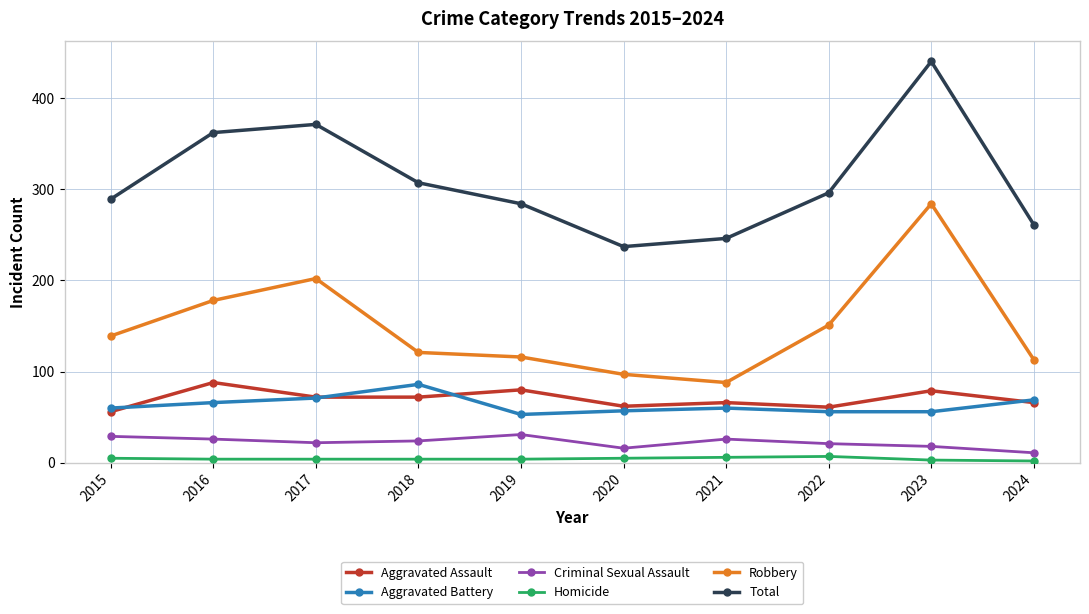

What is the value of the Total point at the 5th from the left?

284